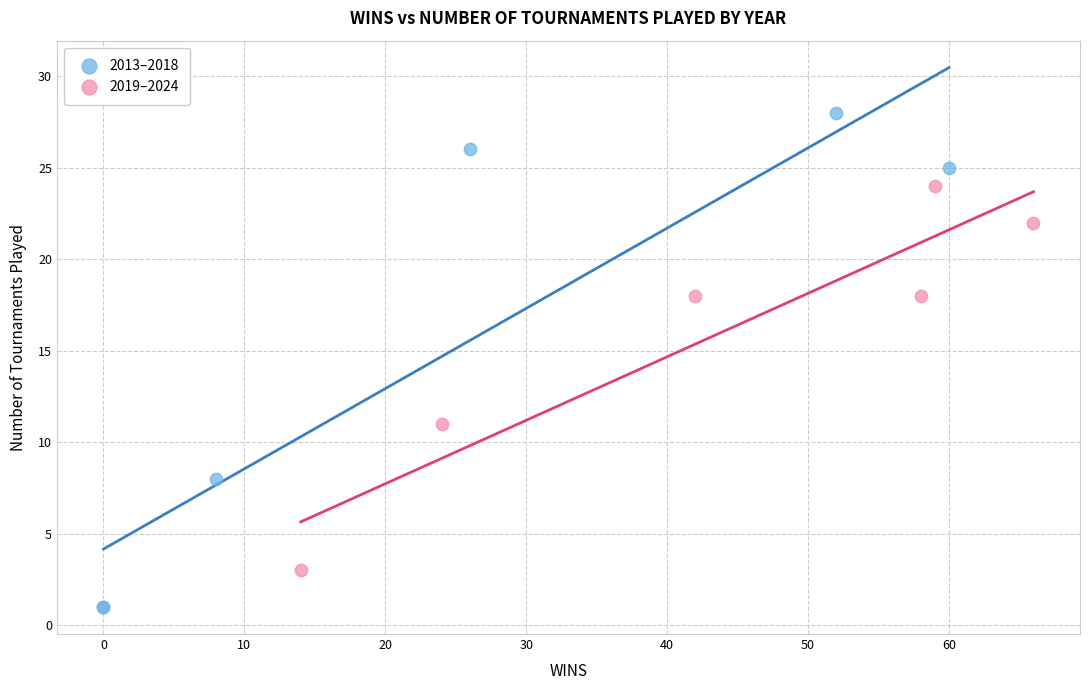

What are all the series names shown in the legend?

2013–2018, 2019–2024